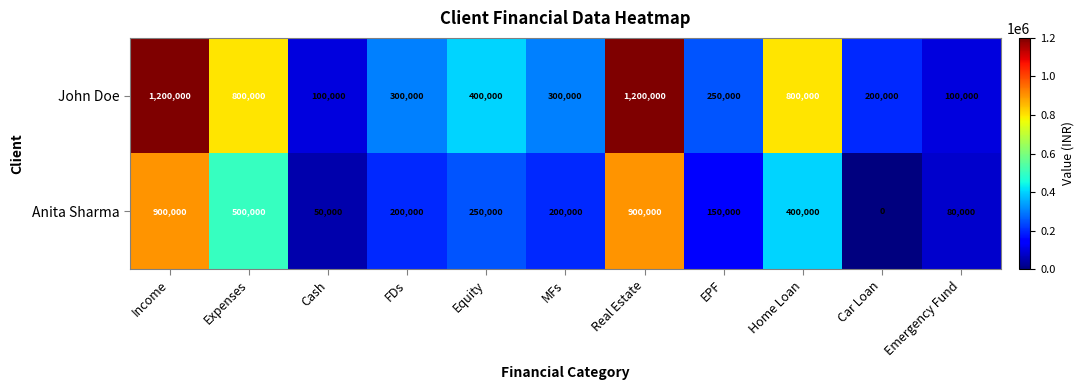

Reading right to left, list all the values displayed in this chart.

John Doe: 100000	200000	800000	250000	1200000	300000	400000	300000	100000	800000	1200000
Anita Sharma: 80000	0	400000	150000	900000	200000	250000	200000	50000	500000	900000